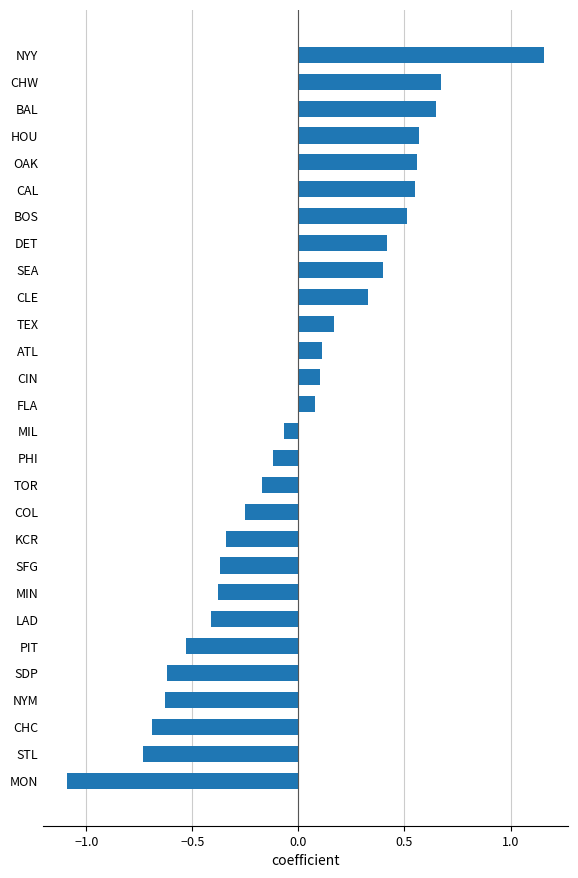

Which label corresponds to the smallest value in the chart?

MON